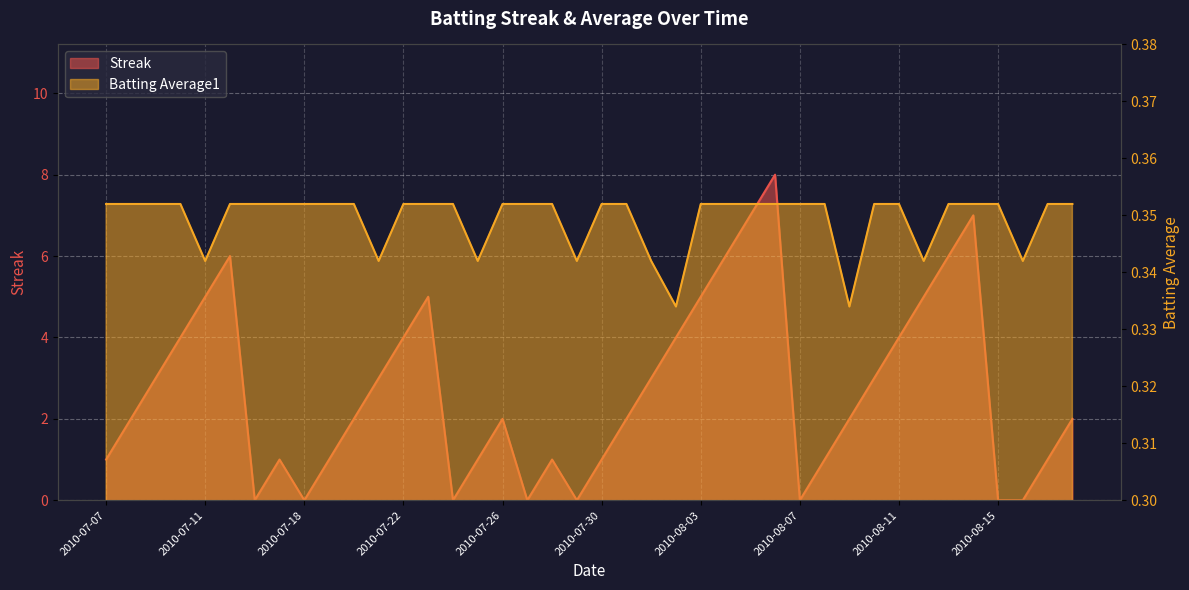

What is the highest value of the Streak series?

8.0